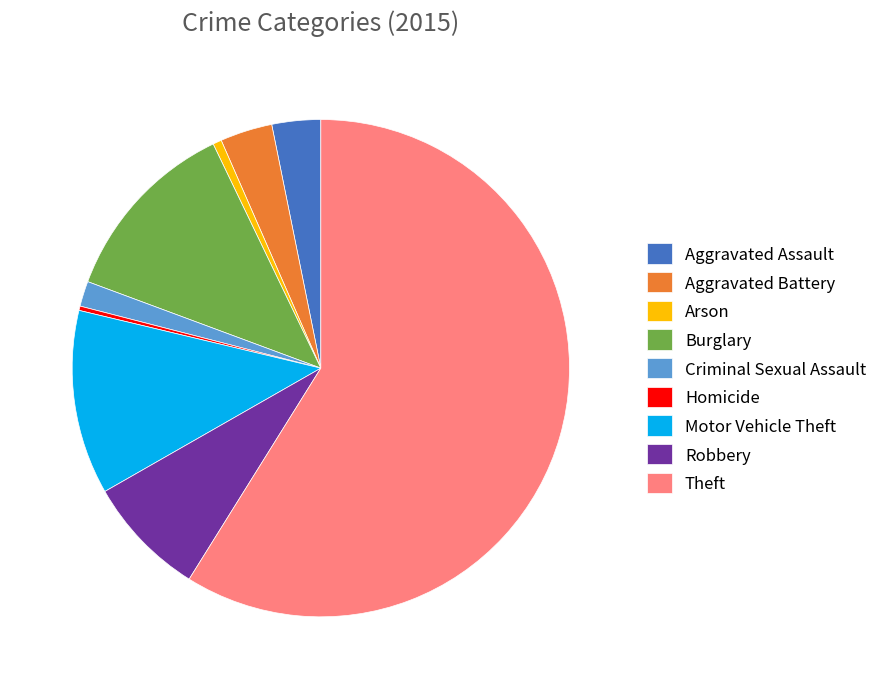

Which has a higher value, Aggravated Battery or Homicide?

Aggravated Battery